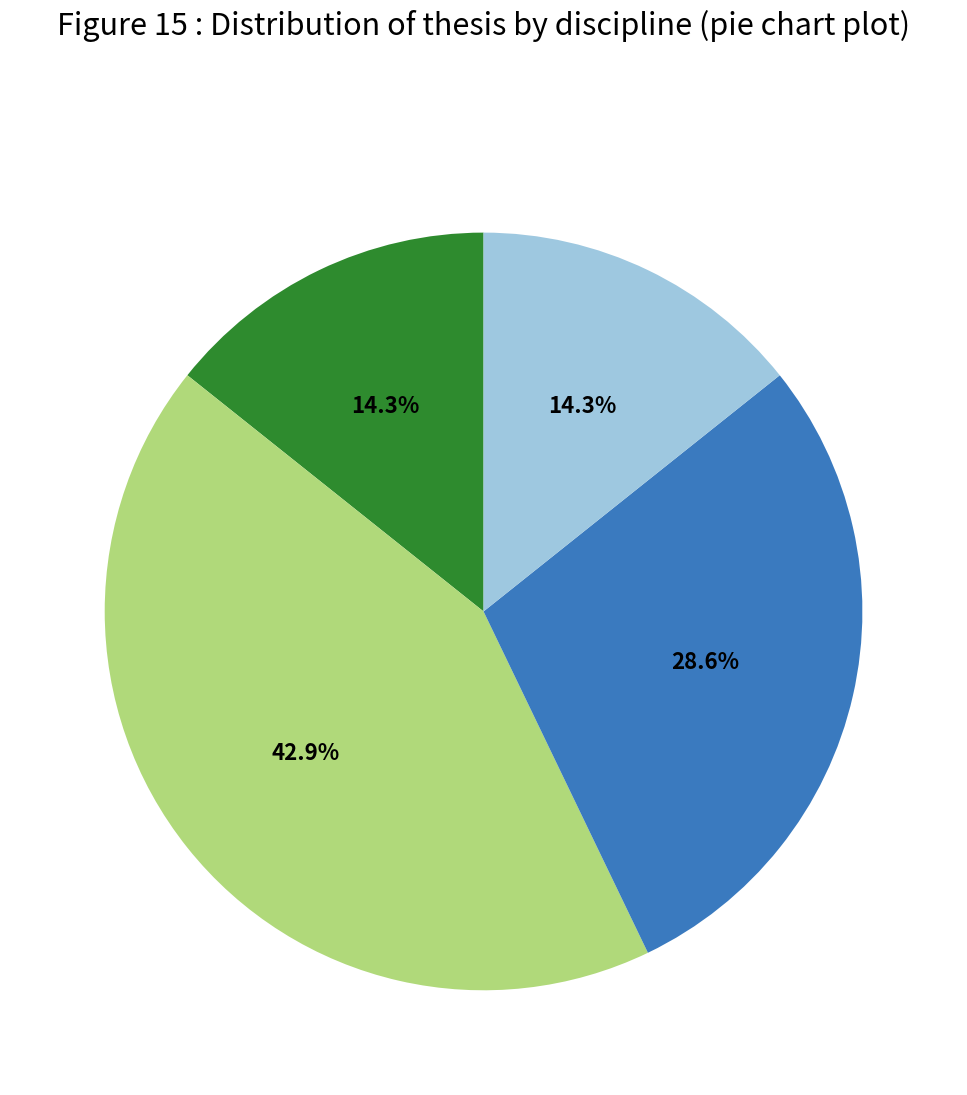

Is there a majority slice in this chart?

No